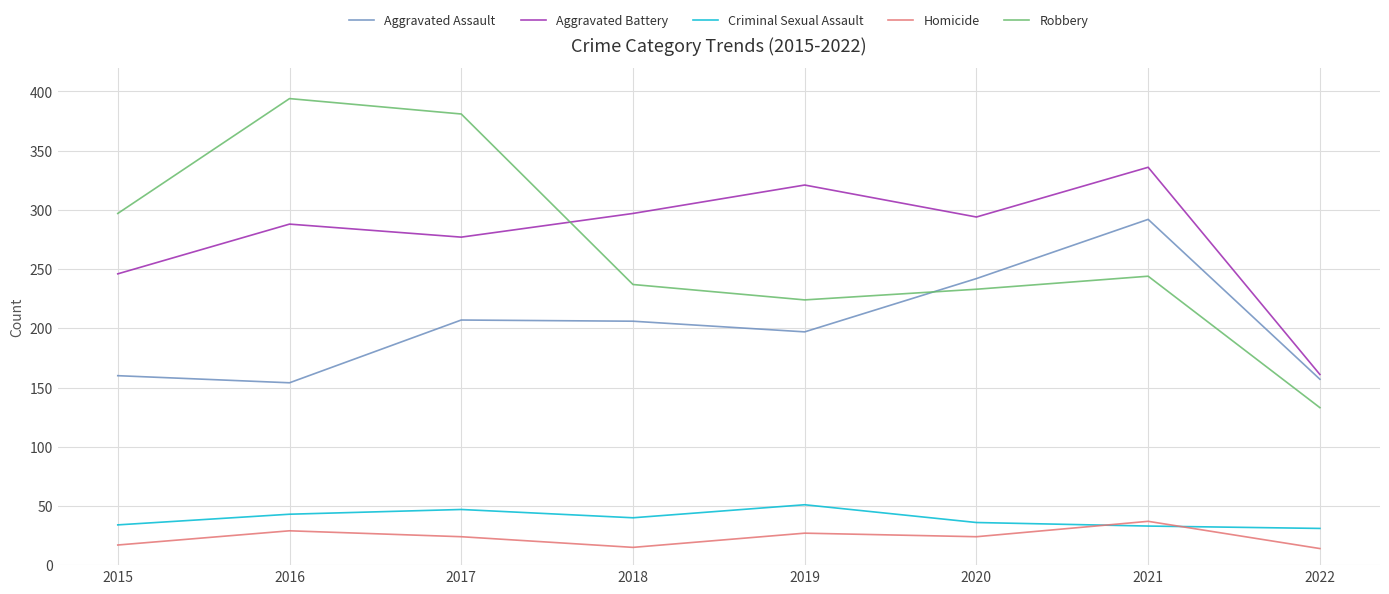

Is the value of Aggravated Battery at 2017 greater than the value of Robbery at 2022?

Yes